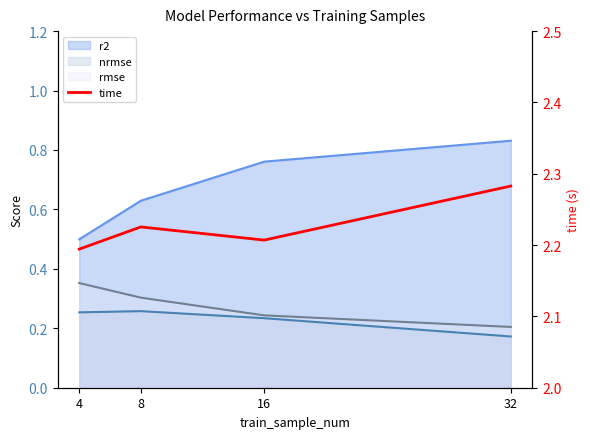

Count the values in the range 2 to 3.

4